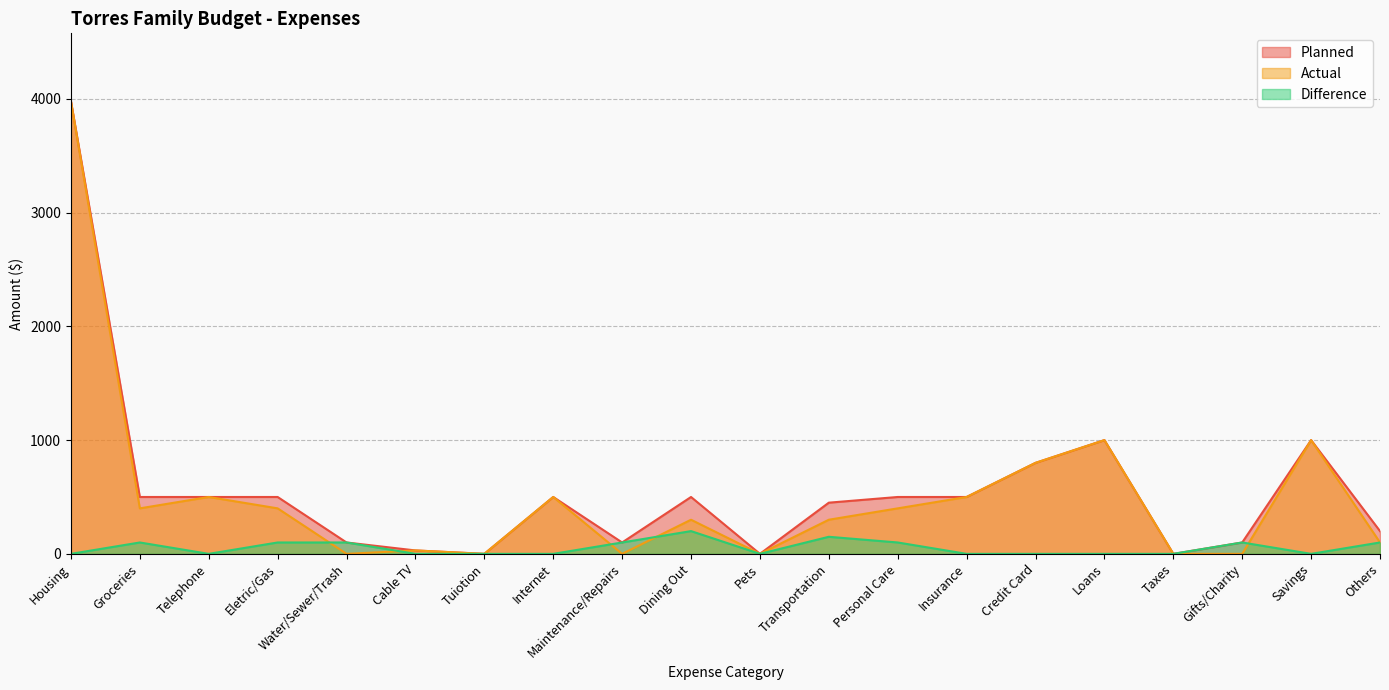

Count the number of data series in this chart.

3